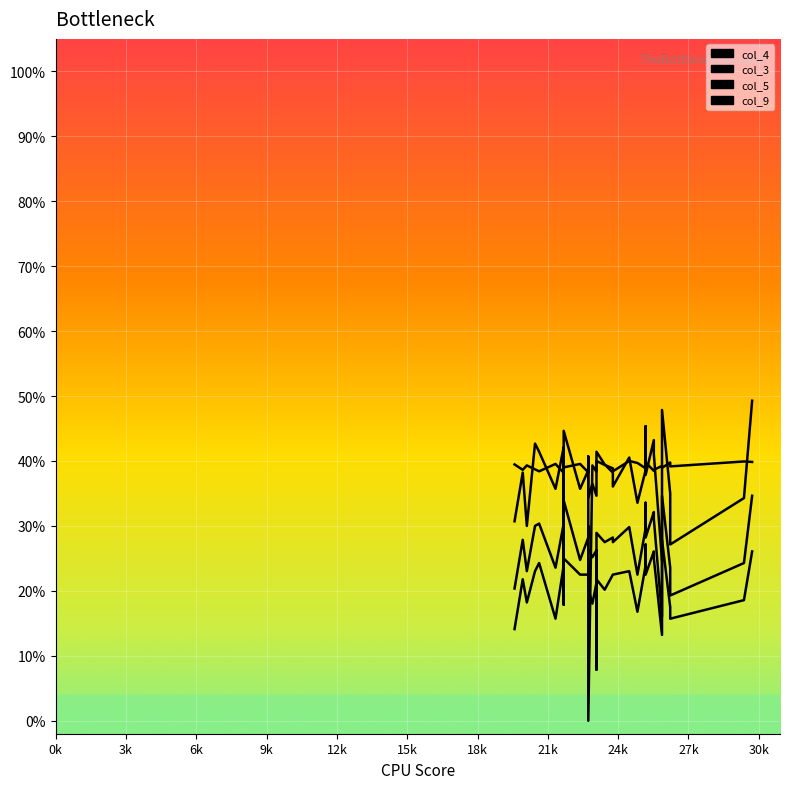

True or false: col_4 and col_5 intersect in this chart.

True